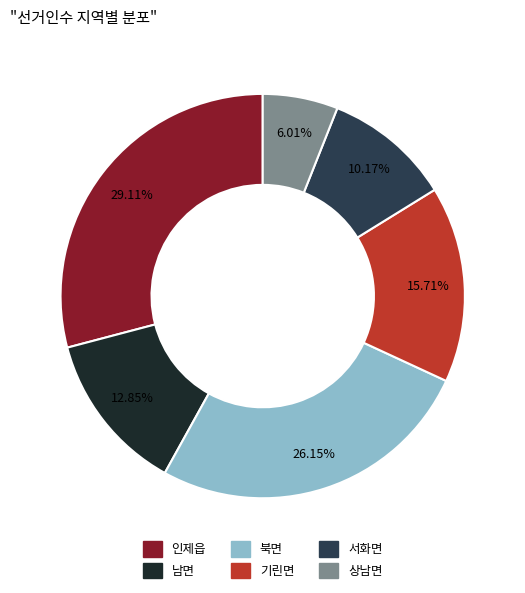

How many segments does this pie chart have?

6